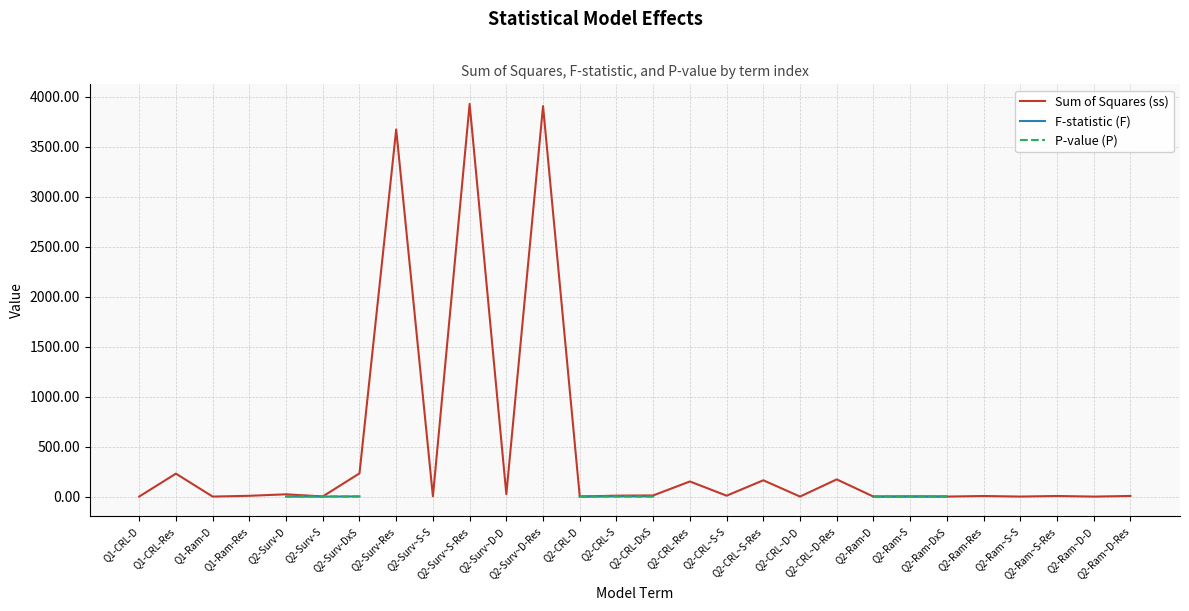

Is it true that Sum of Squares (ss) equals 0.0 at Q2-Ram~D-D?

False